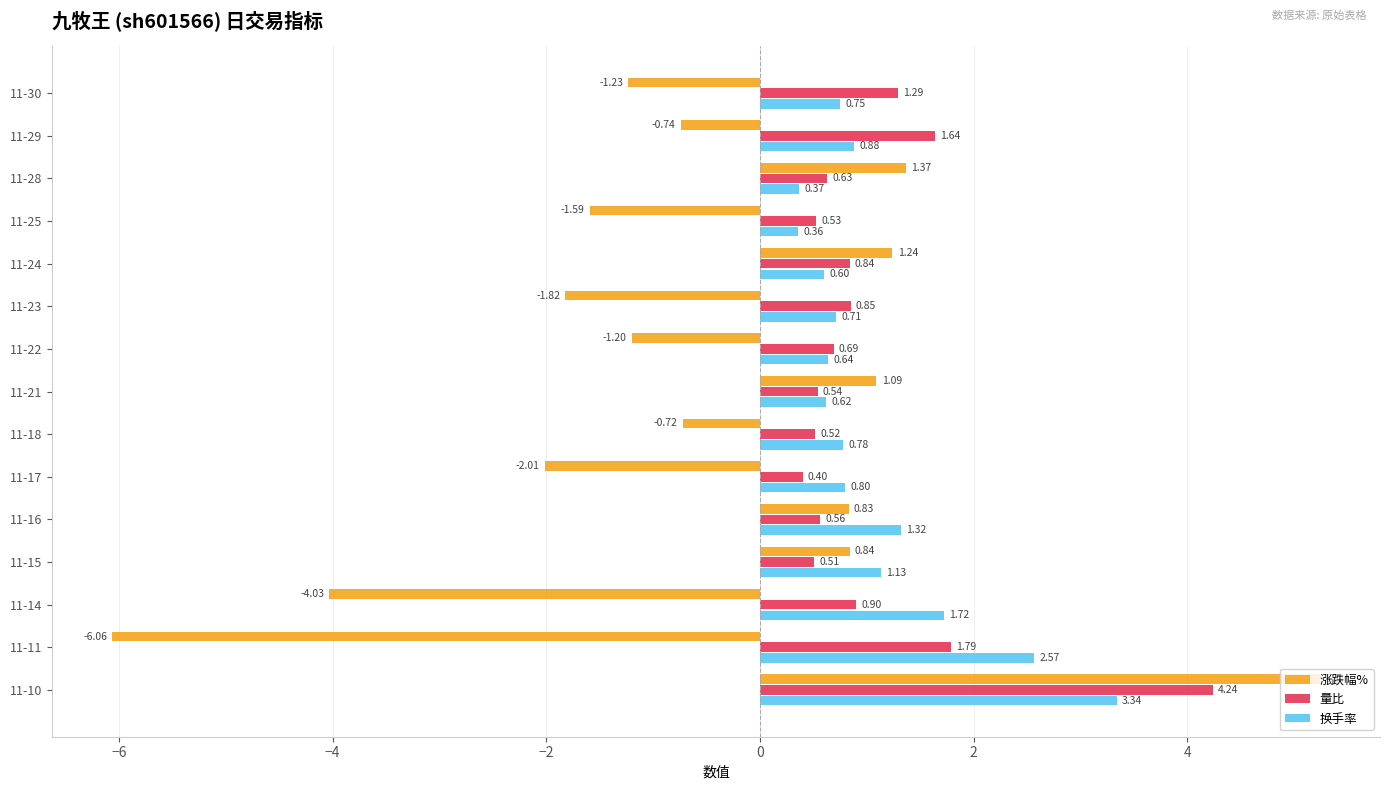

What is the sum of all 涨跌幅% values?

-8.8